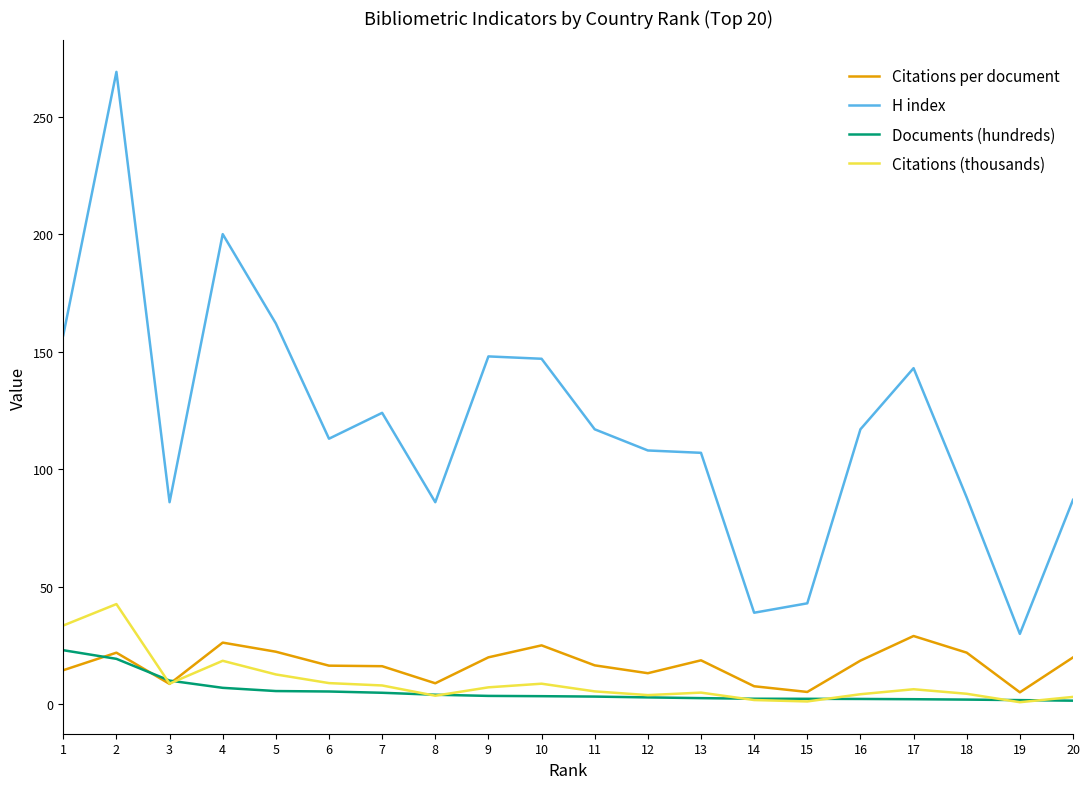

At which category does H index reach its first local valley?

3